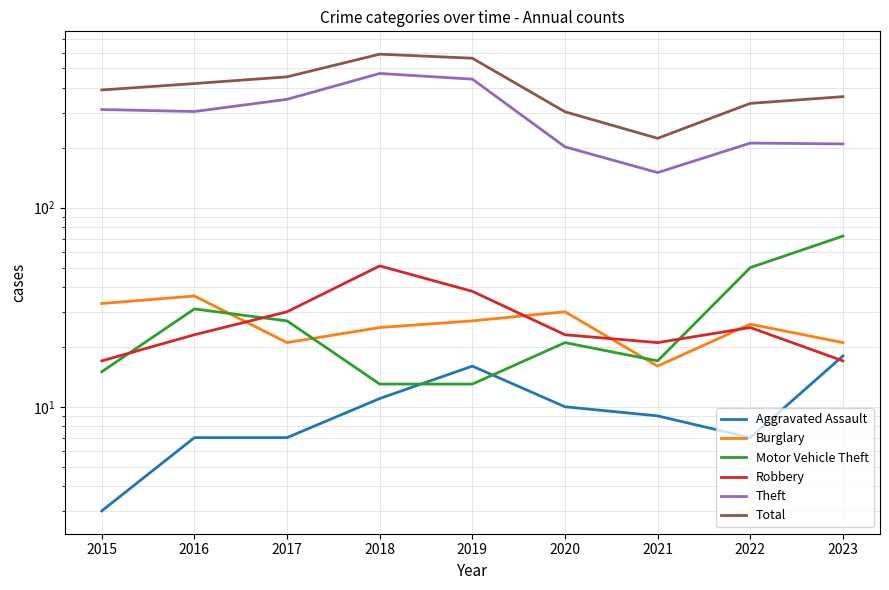

True or false: Total and Aggravated Assault cross at least once.

False